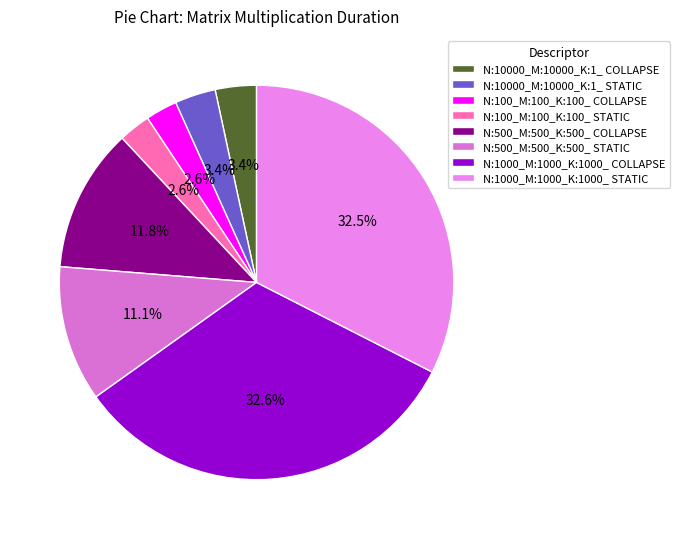

To the nearest percent, what is the difference between the N:10000_M:10000_K:1_ COLLAPSE and N:500_M:500_K:500_ STATIC slice percentages?

8%